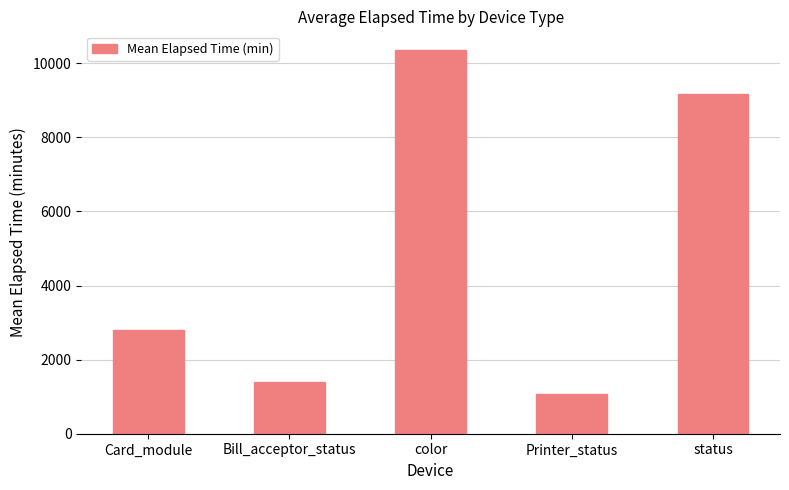

The value at status is 9171.7. True or false?

True